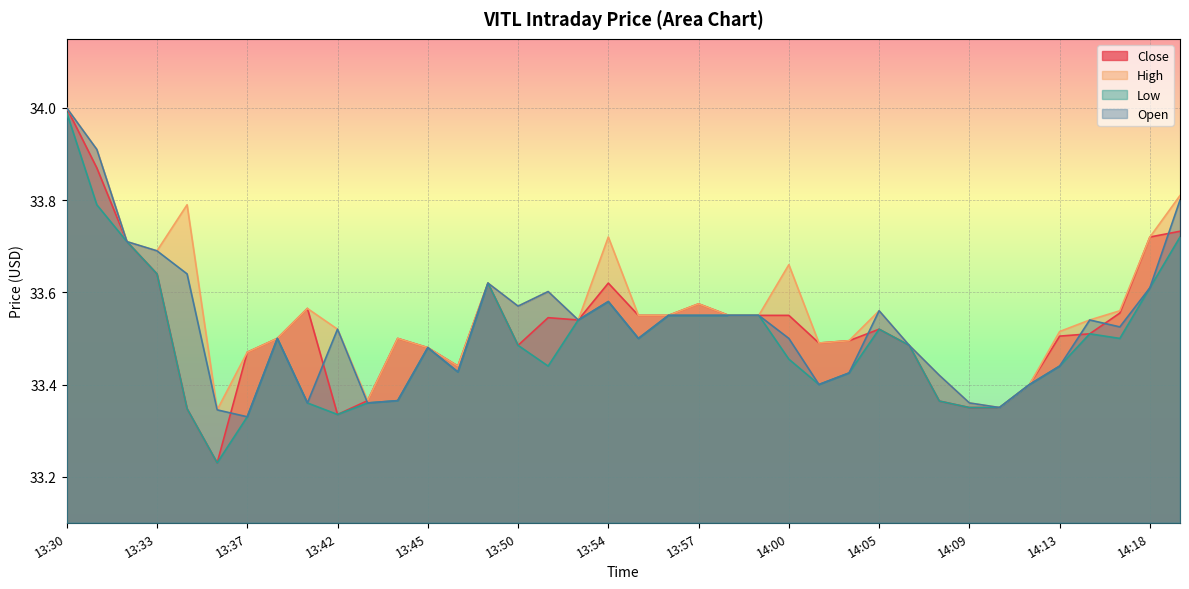

The value of High at 13:53 is 20.7. True or false?

False